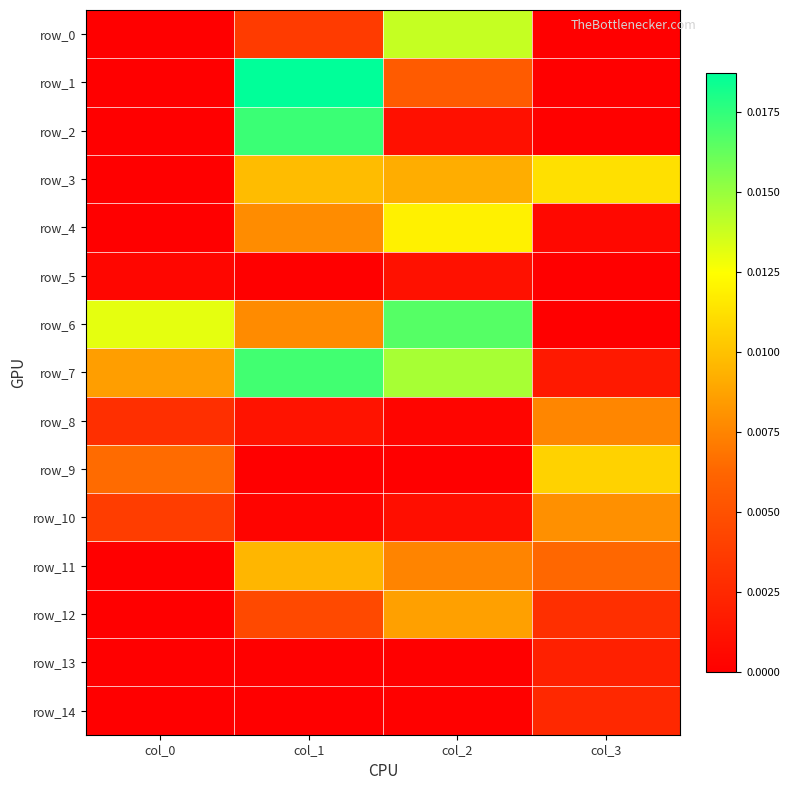

At which category does the chart reach its minimum across all series?

col_0